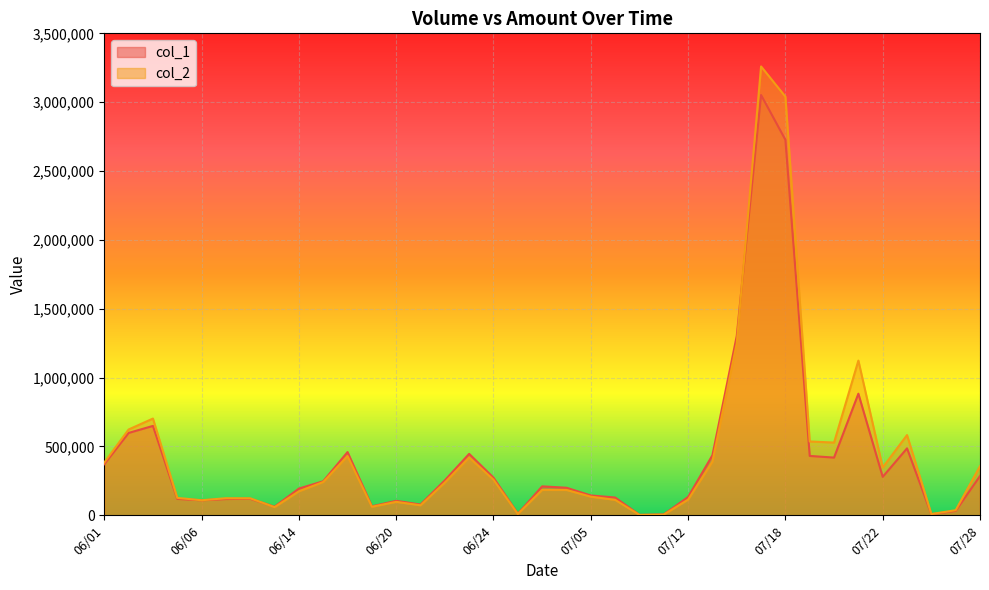

The col_1 series shows 62000 at 06/13. True or false?

True